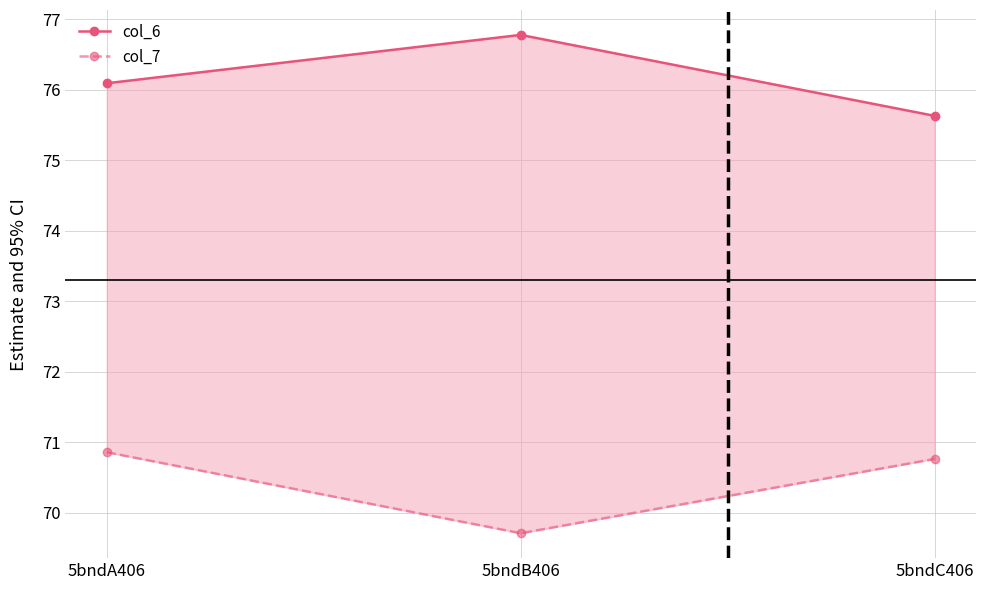

Reading left to right, list all the values displayed in this chart.

col_6: 76.1	76.8	75.6
col_7: 70.9	69.7	70.8